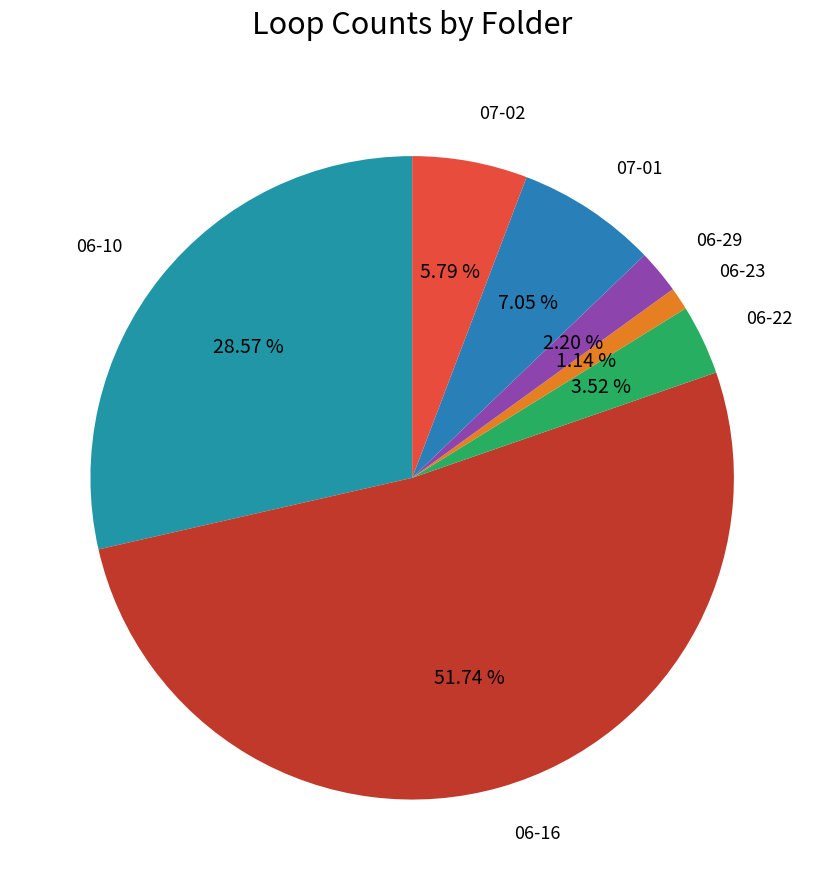

True or false: 06-23 accounts for 11% of the total.

False